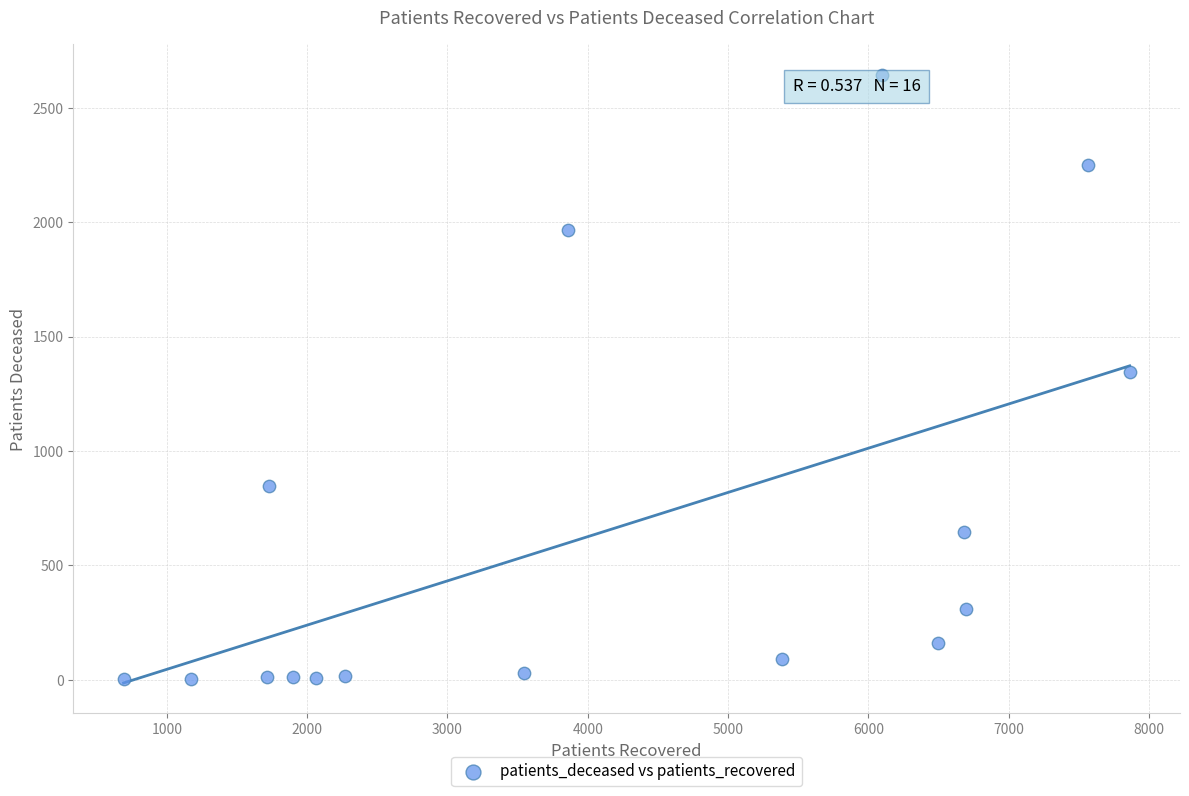

What is the range of X values (max minus min)?

7170